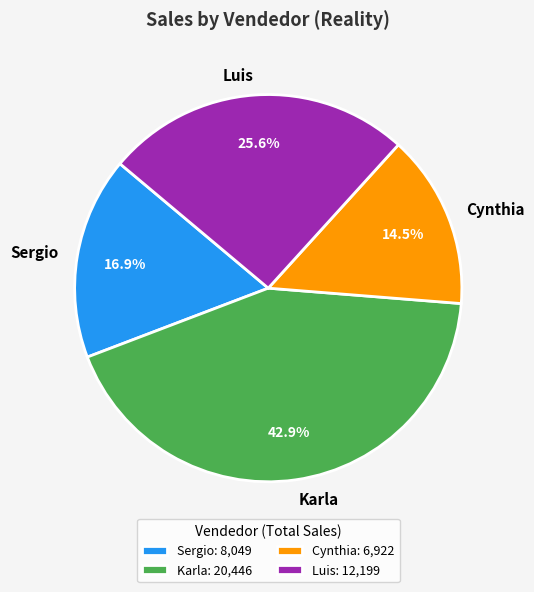

Count the number of slices in the pie.

4